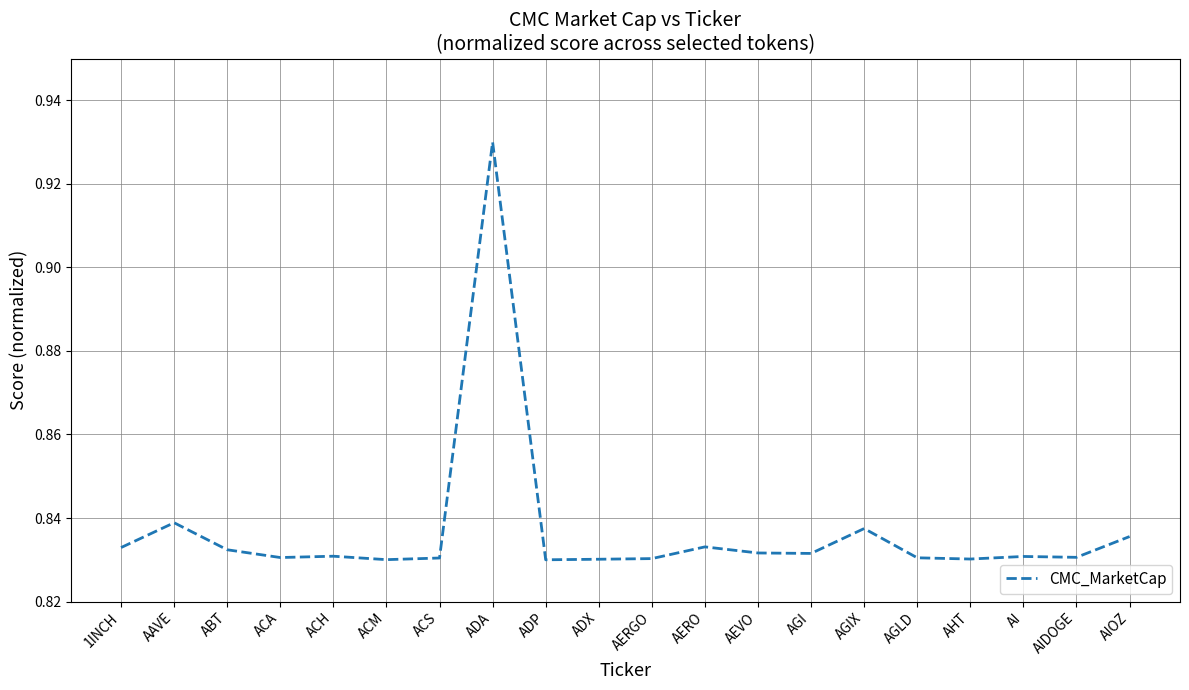

The value at ABT is 0.5. True or false?

False